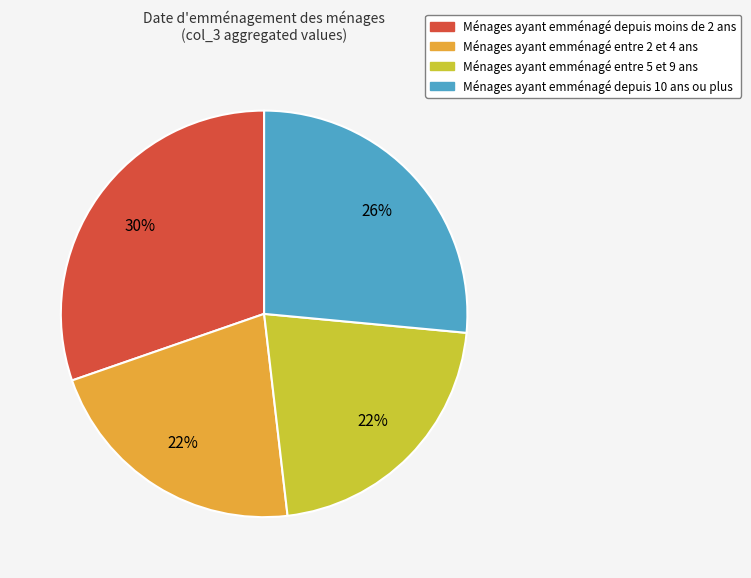

Count the number of slices in the pie.

4